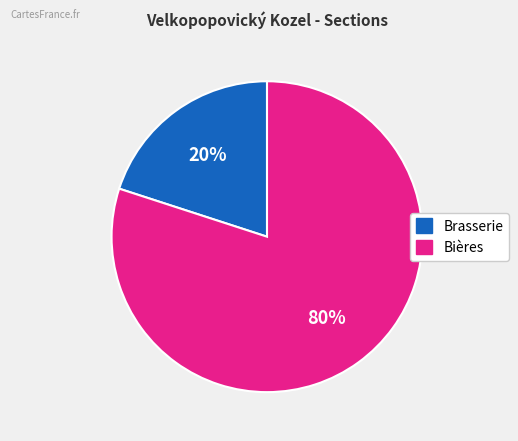

How many segments does this pie chart have?

2